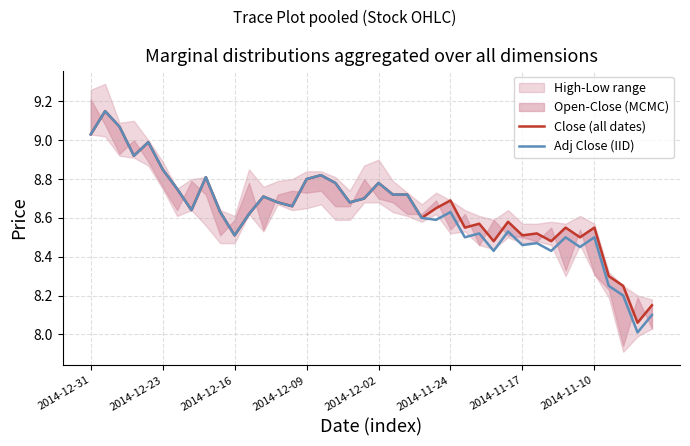

What is the difference between the maximum and minimum values in the Adj Close (IID) series?

1.1